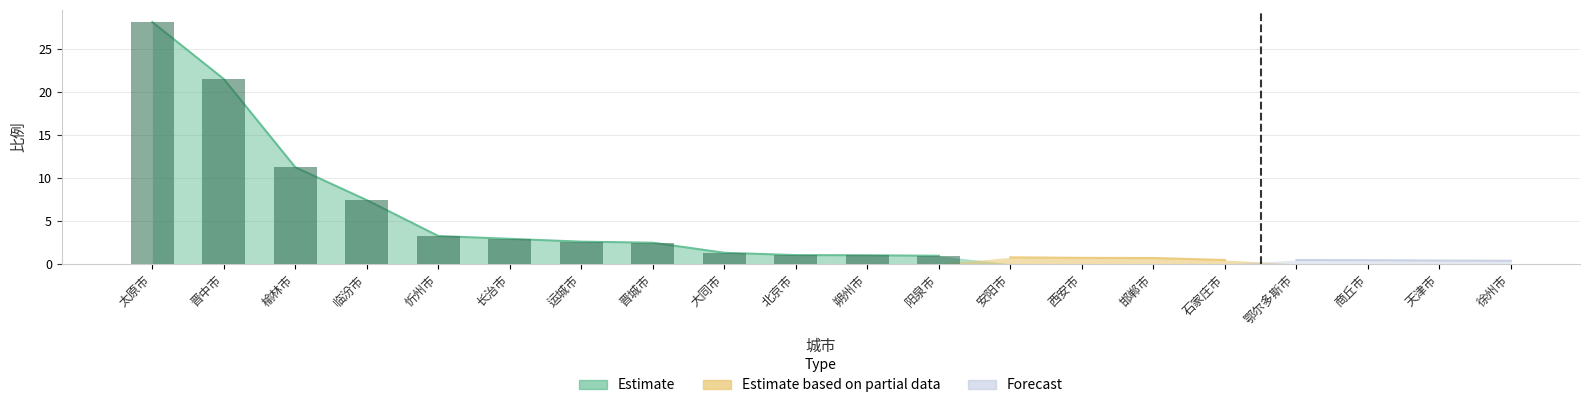

At which label is the value closest to 14?

榆林市